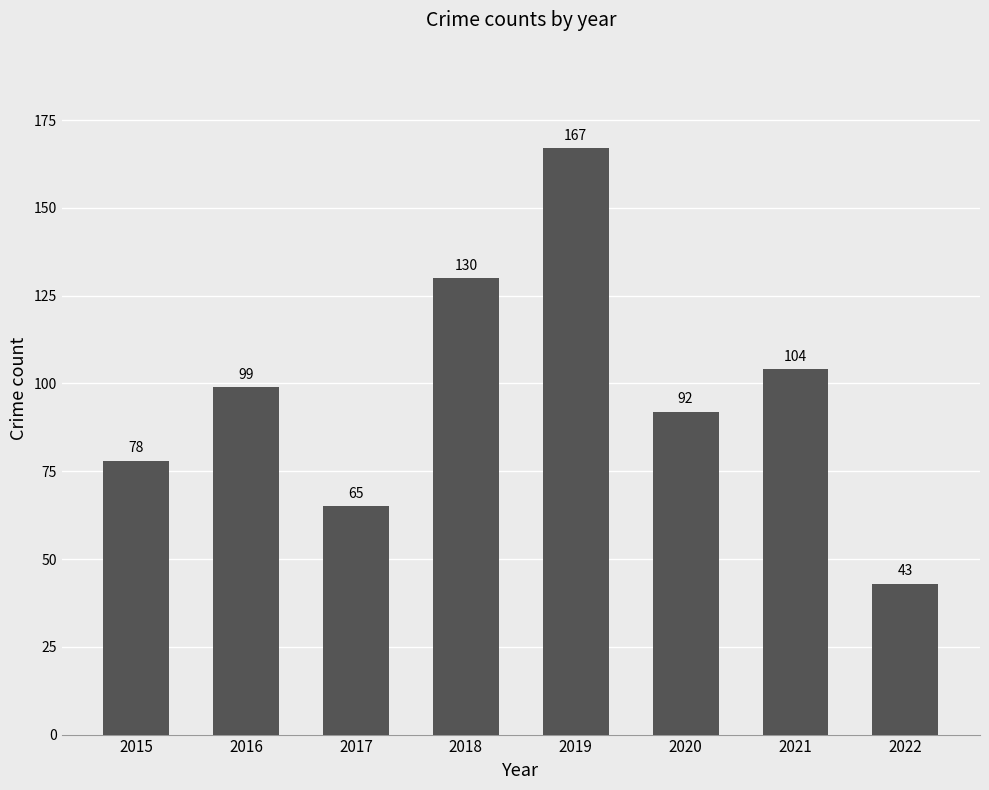

What is the average value?

97